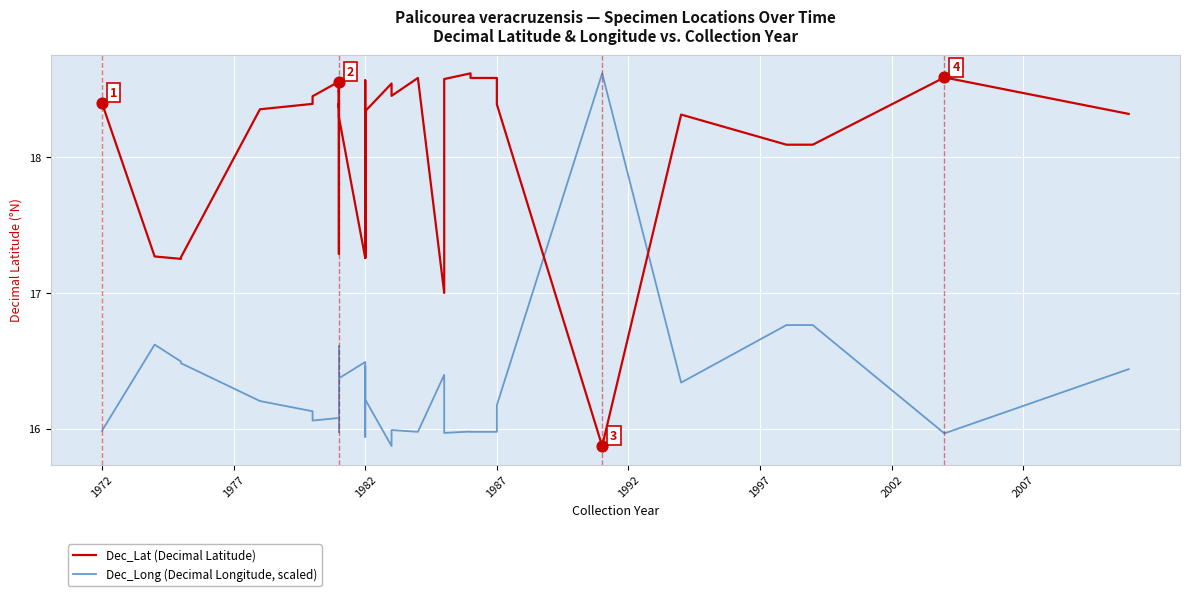

Which series has the largest Y range (max minus min)?

Dec_Lat (Decimal Latitude)